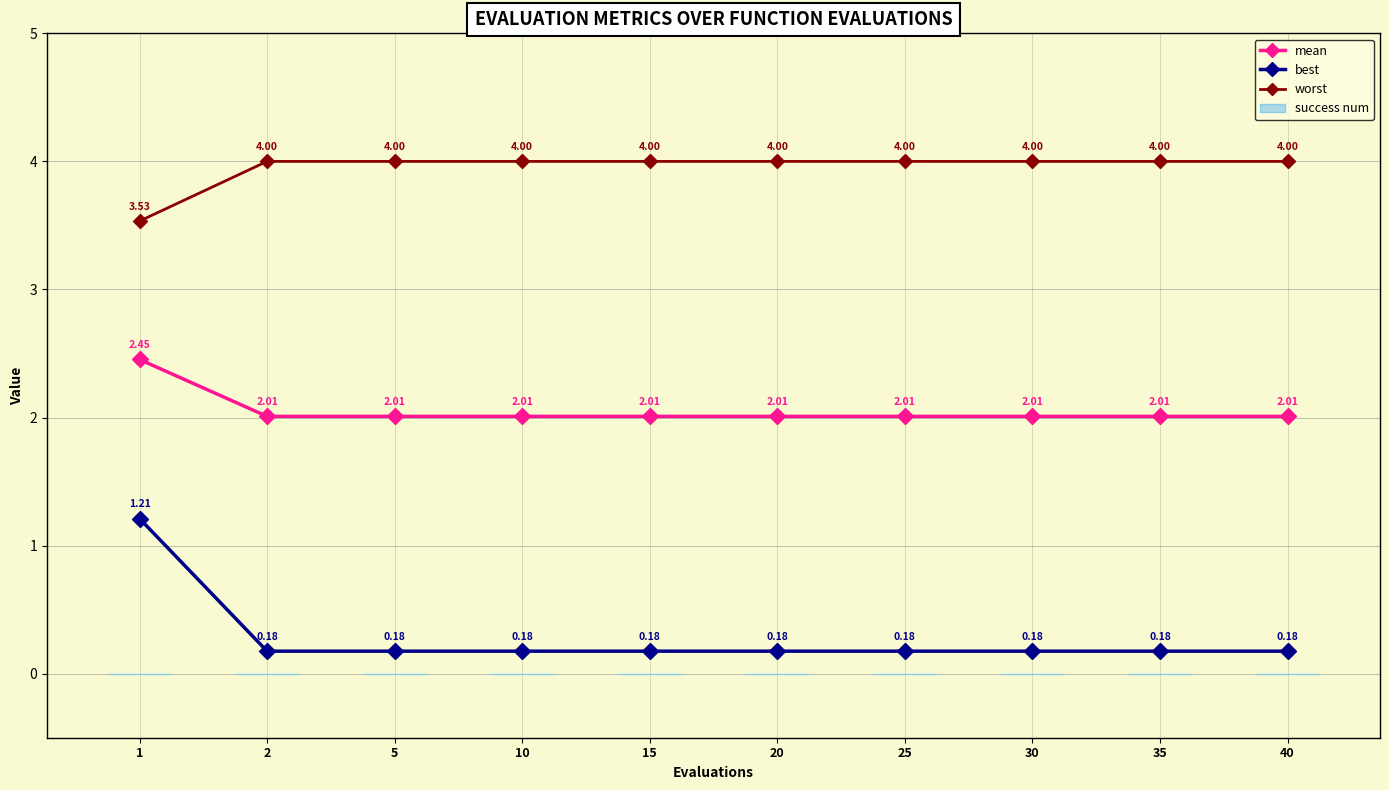

True or false: best and mean intersect in this chart.

False